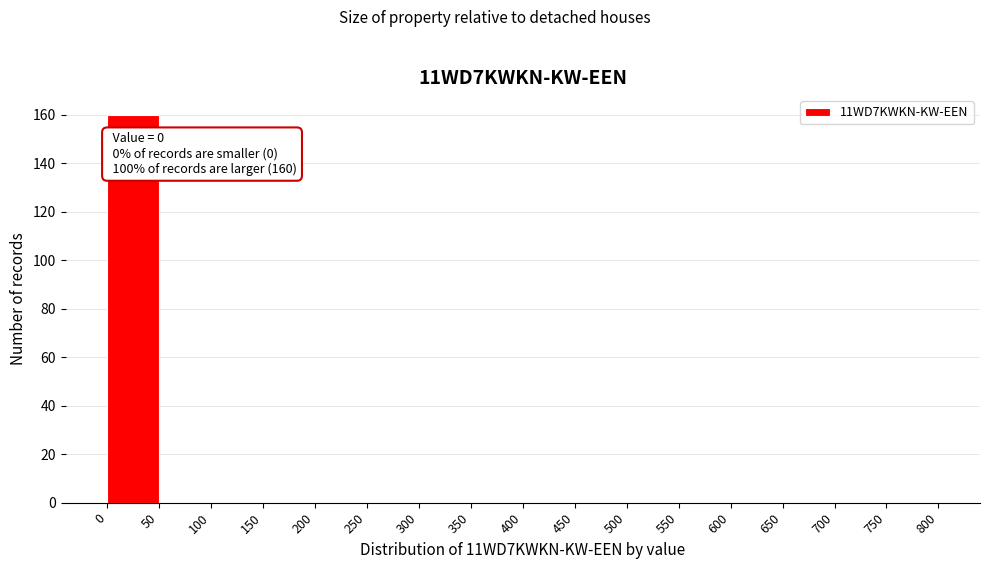

Over which range of the x-axis is the bar tallest?

0 to 50